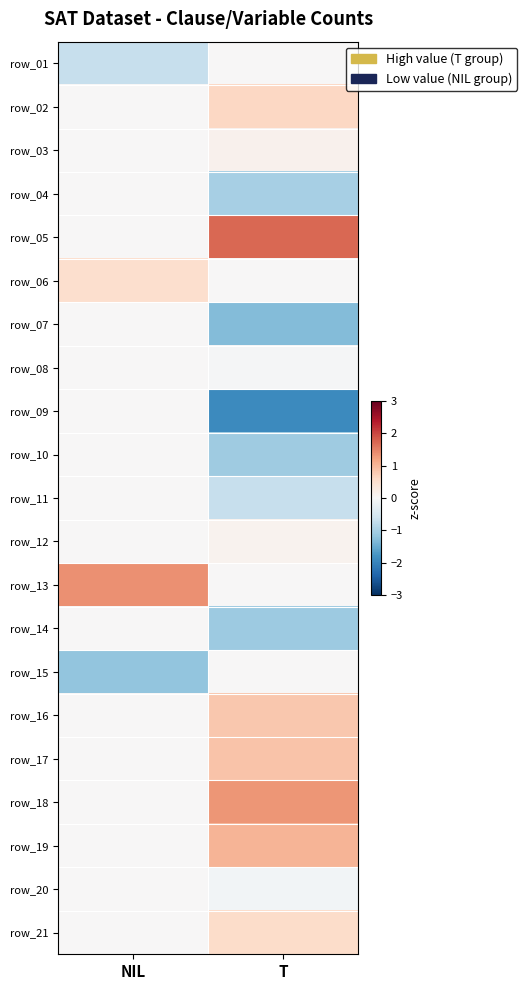

The value of row_12 at NIL is 1.9. True or false?

False